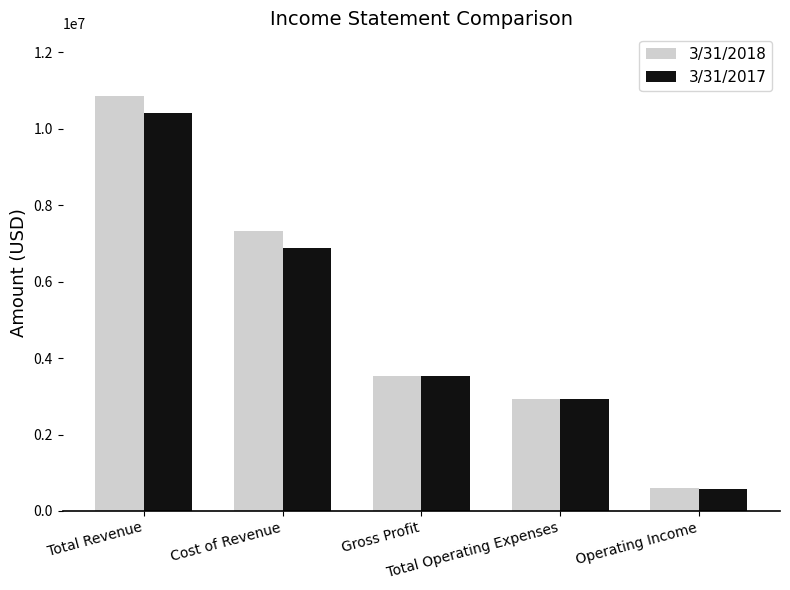

Between Cost of Revenue and Operating Income, which series saw the biggest shift?

3/31/2018